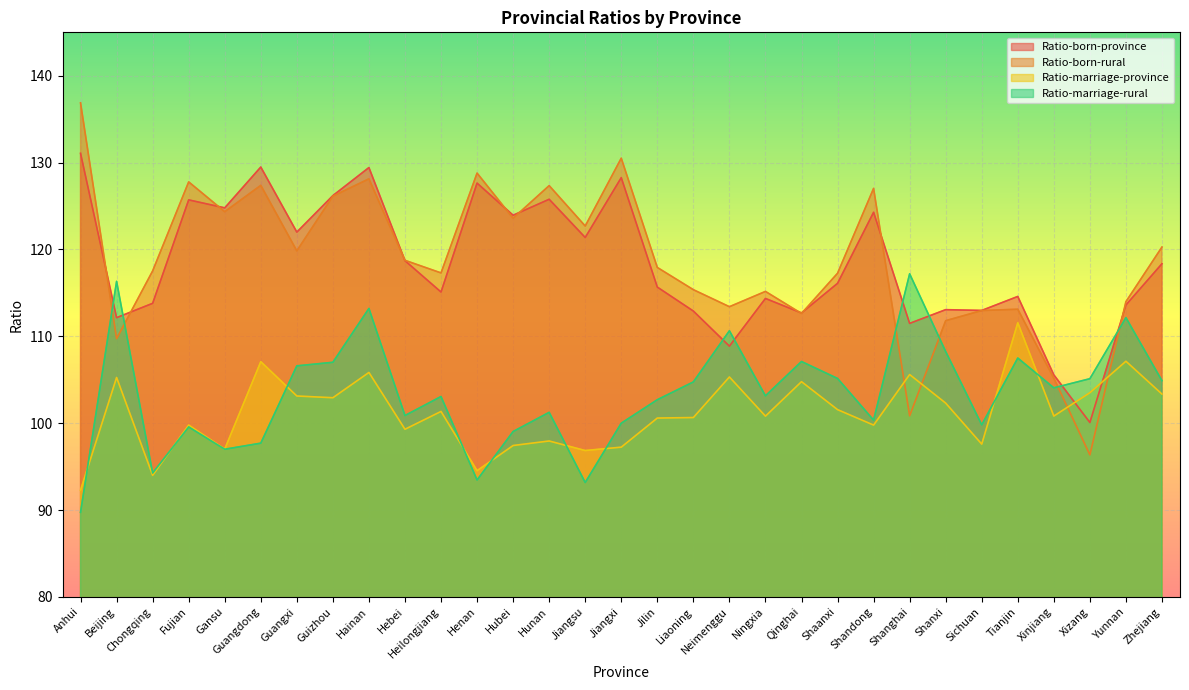

Rank the categories by Ratio-born-rural value from highest to lowest.

Anhui, Jiangxi, Henan, Hainan, Fujian, Guangdong, Hunan, Shandong, Guizhou, Gansu, Hubei, Jiangsu, Zhejiang, Guangxi, Hebei, Jilin, Chongqing, Heilongjiang, Shaanxi, Liaoning, Ningxia, Yunnan, Neimenggu, Tianjin, Sichuan, Qinghai, Shanxi, Beijing, Xinjiang, Shanghai, Xizang